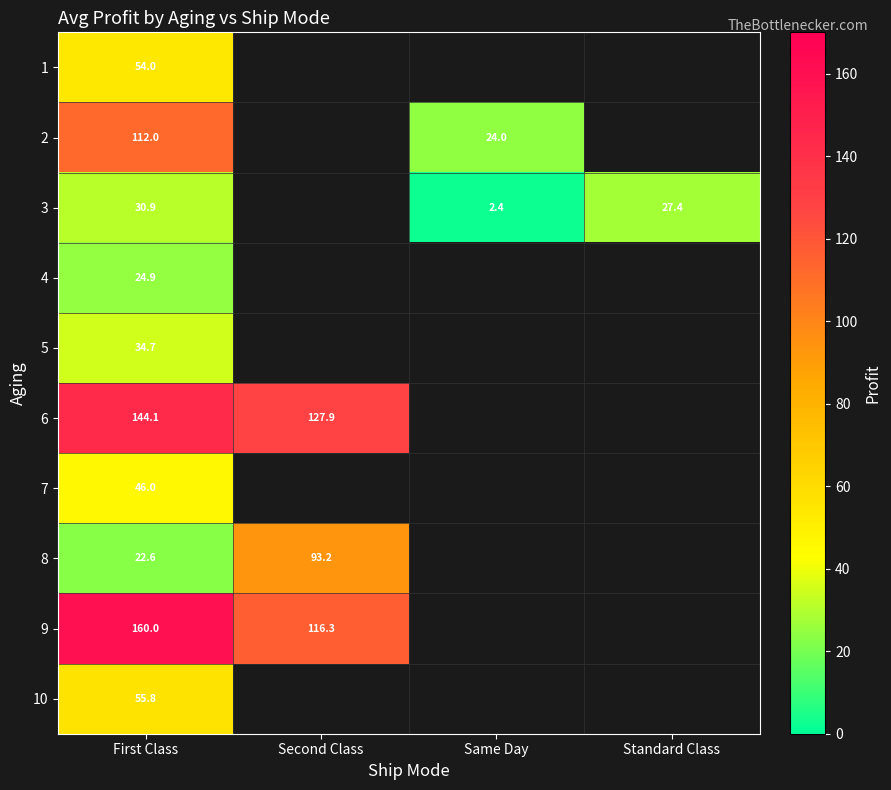

The 3 series shows 2.4 at Same Day. True or false?

True